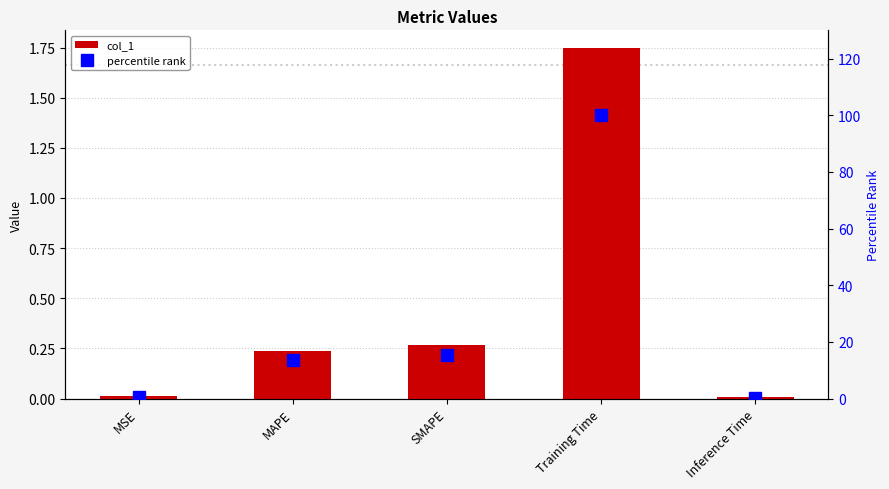

What is the sum of all percentile rank values?

129.9